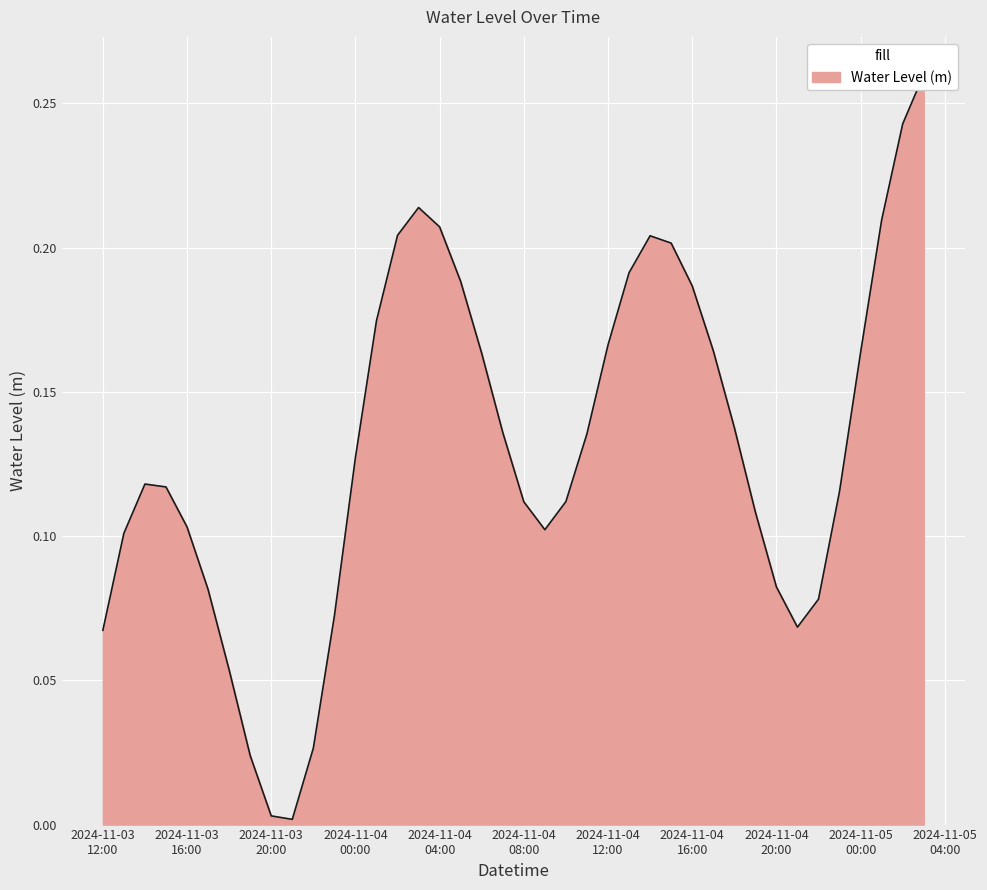

Which has a higher value, 2024-11-04 15:00:00 or 2024-11-04 23:00:00?

2024-11-04 15:00:00